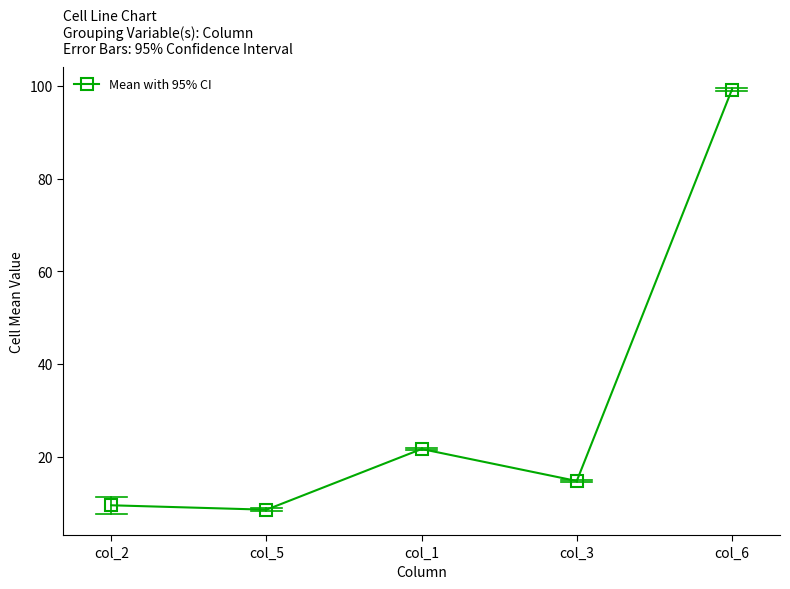

What is the average value?

30.7